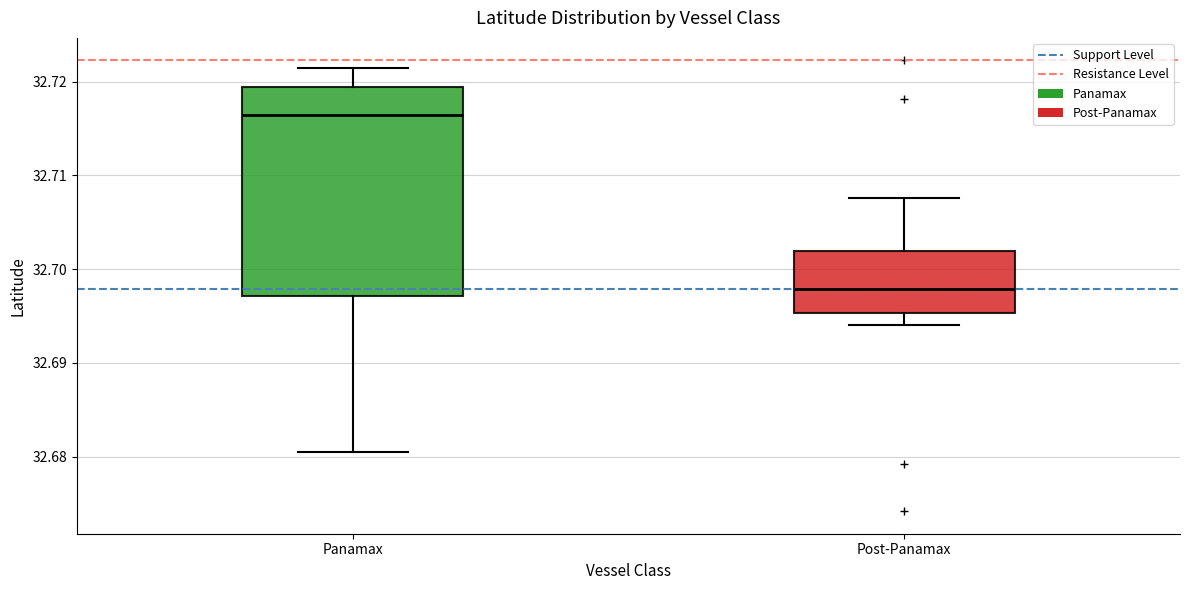

Reading left to right, transcribe this box plot: for each box, give where its median line is, the range the box spans, and where its two whiskers end, as read against the y-axis. The values are not printed on the chart, so give them approximately, as read against the axis.

Panamax: median 32.716, box 32.697 to 32.719, whiskers 32.681 to 32.721
Post-Panamax: median 32.698, box 32.695 to 32.702, whiskers 32.694 to 32.708